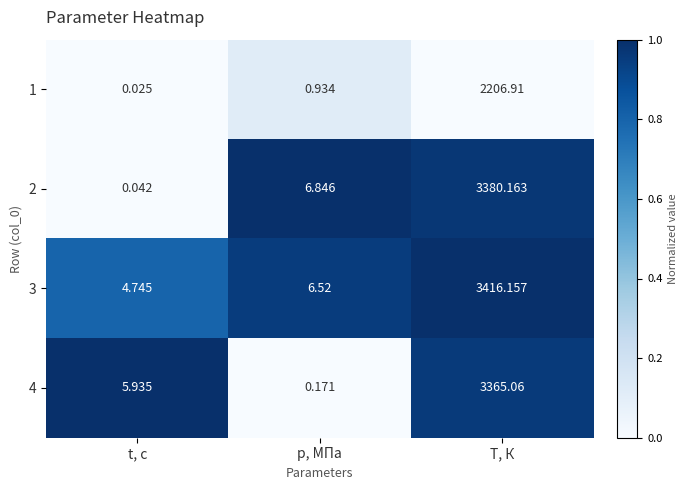

How many values in the 3 series exceed 6?

2